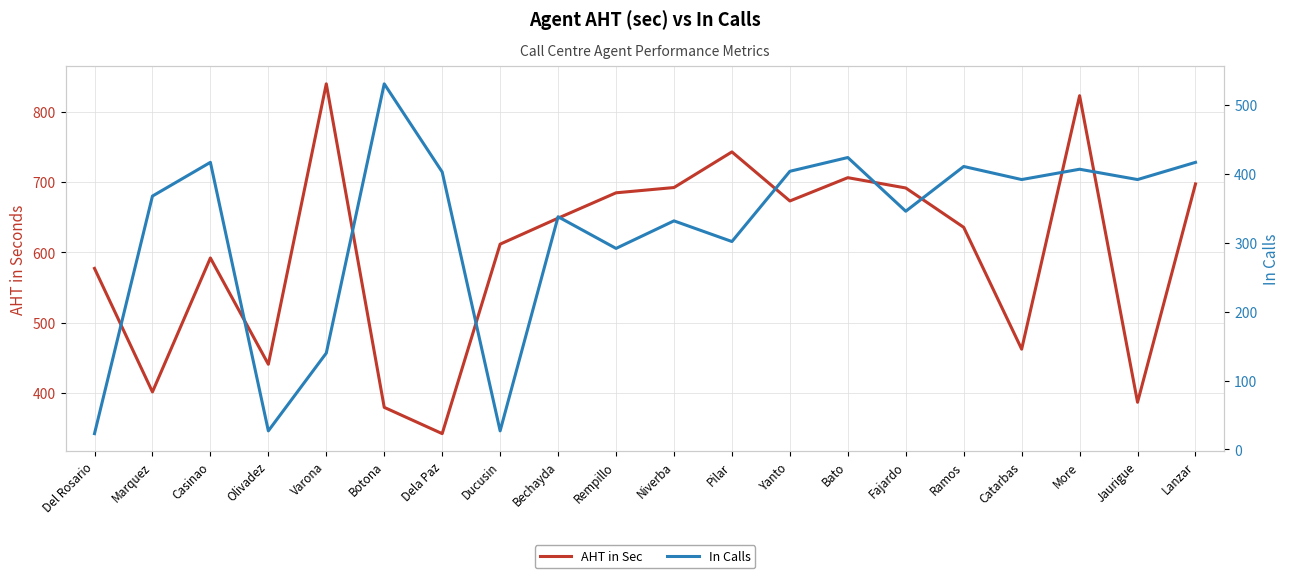

What is the value of the AHT in Sec point at the 9th from the left?

648.7